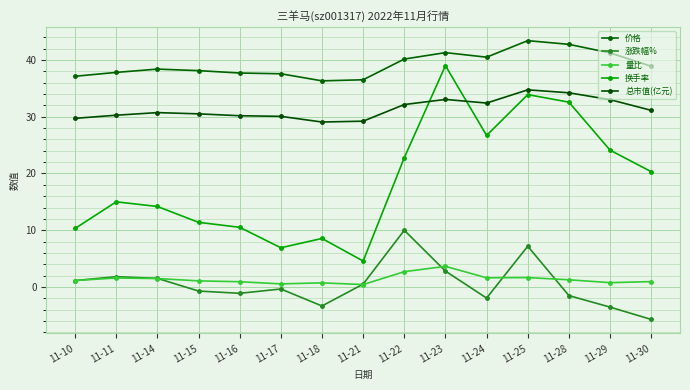

Which series has the largest total across all categories?

价格